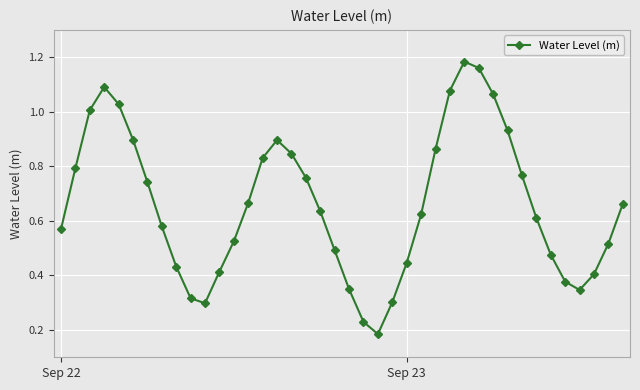

Does the chart display data point markers on the line(s)?

Yes